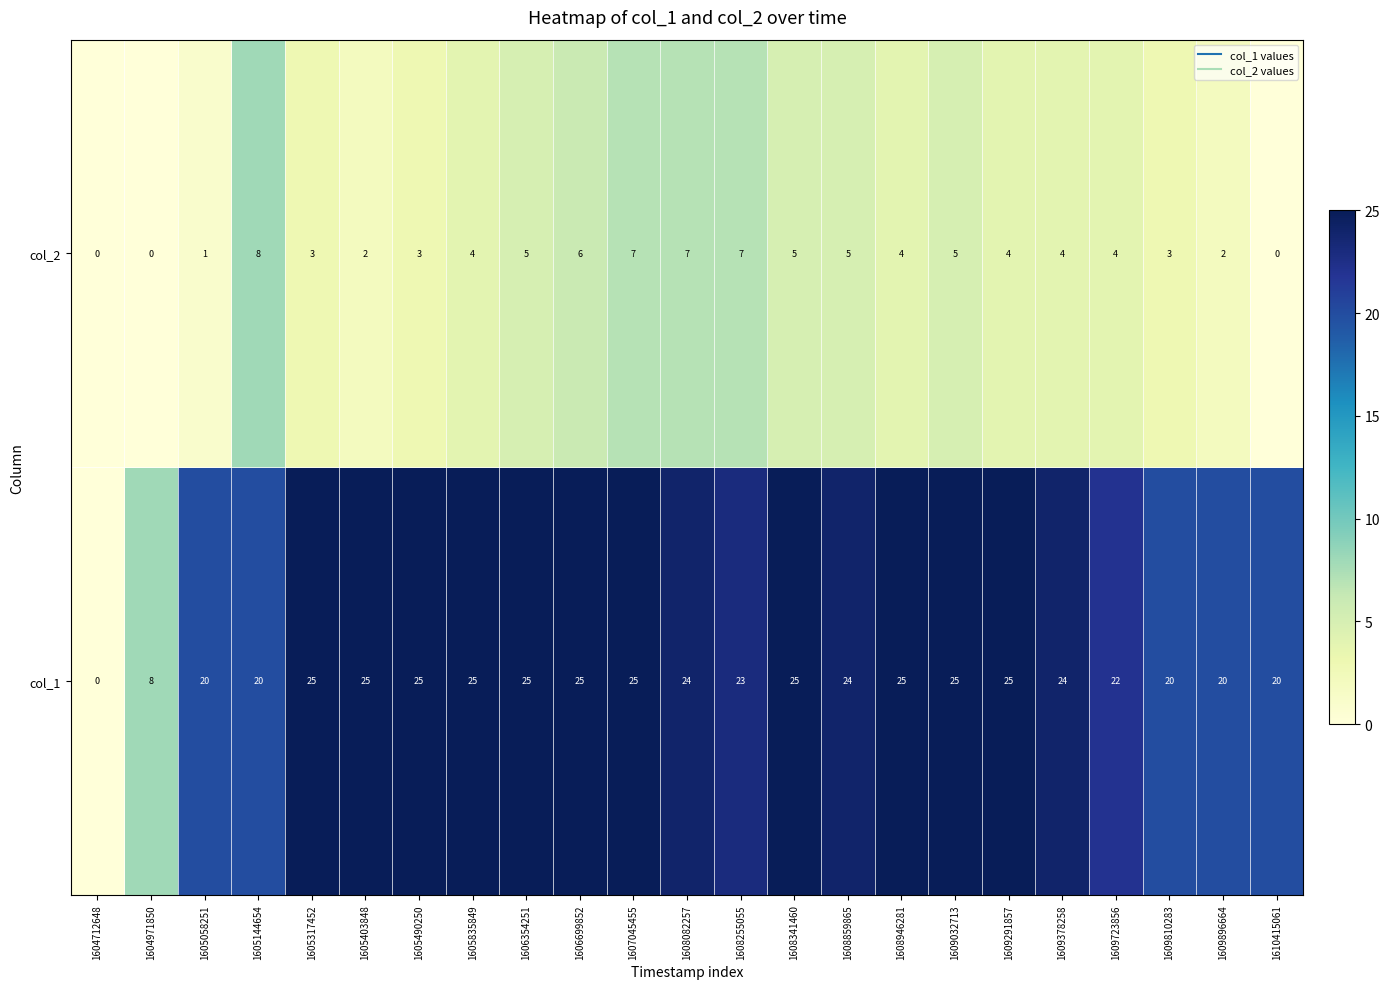

How many data points does each series have?

23